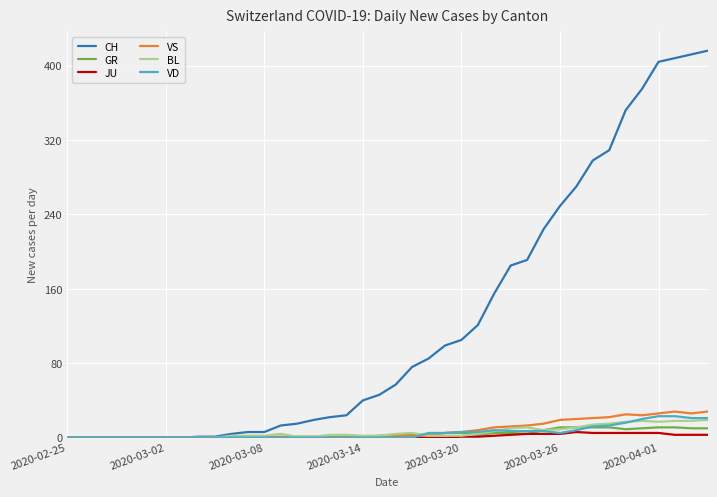

Which series has the largest total across all categories?

CH